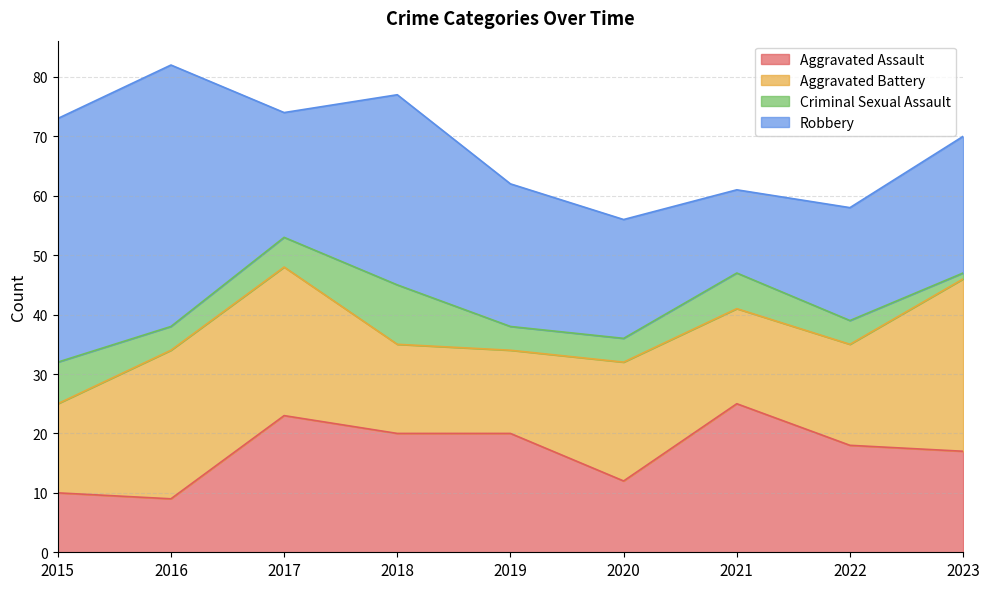

Reading left to right, transcribe all the data shown in this chart.

Aggravated Assault: 10	9	23	20	20	12	25	18	17
Aggravated Battery: 15	25	25	15	14	20	16	17	29
Criminal Sexual Assault: 7	4	5	10	4	4	6	4	1
Robbery: 41	44	21	32	24	20	14	19	23